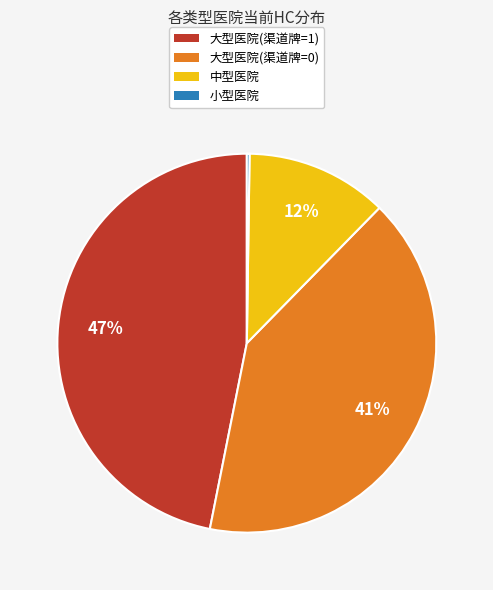

To the nearest percent, what is the difference between the largest and smallest slice percentages?

47%